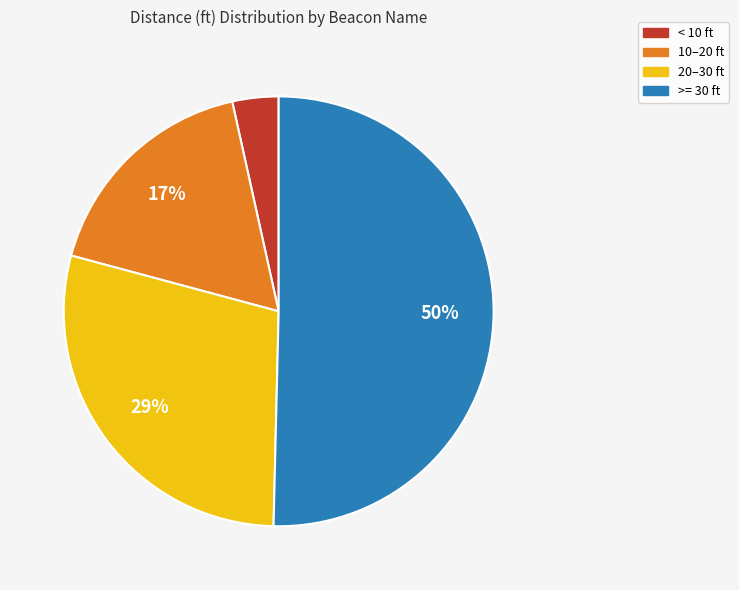

Does any single category account for the majority?

Yes